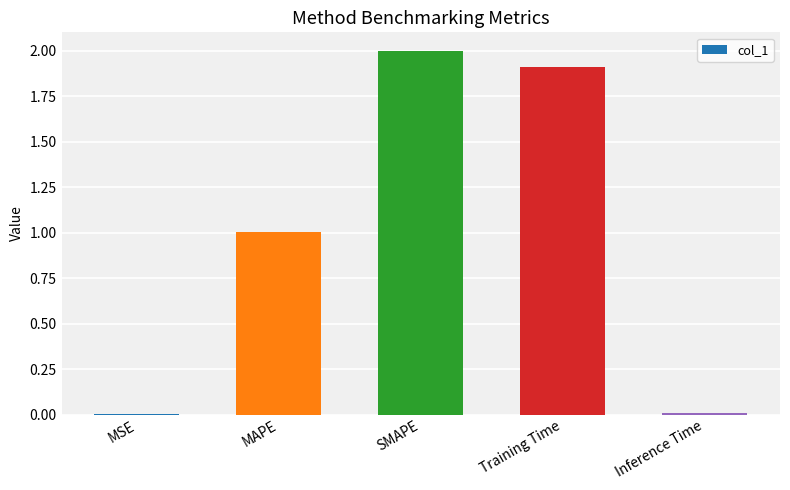

Between MAPE and SMAPE, which is larger?

SMAPE